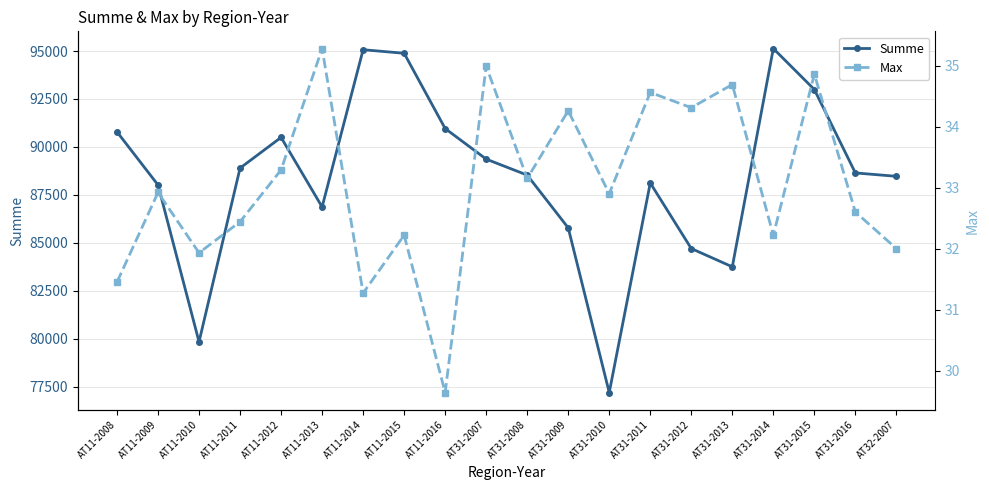

How many data points does each series have?

20